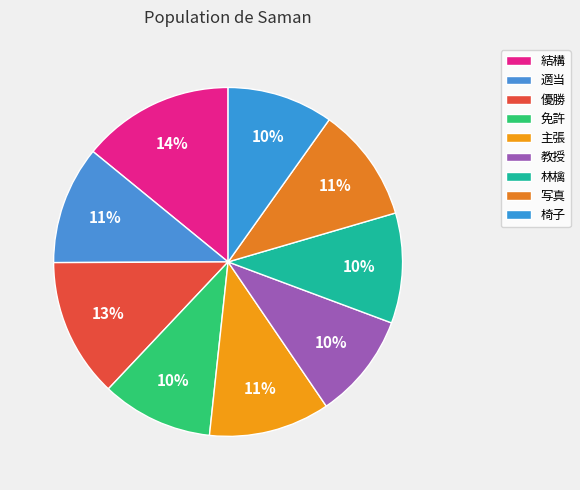

Which category has the biggest portion of the pie?

結構